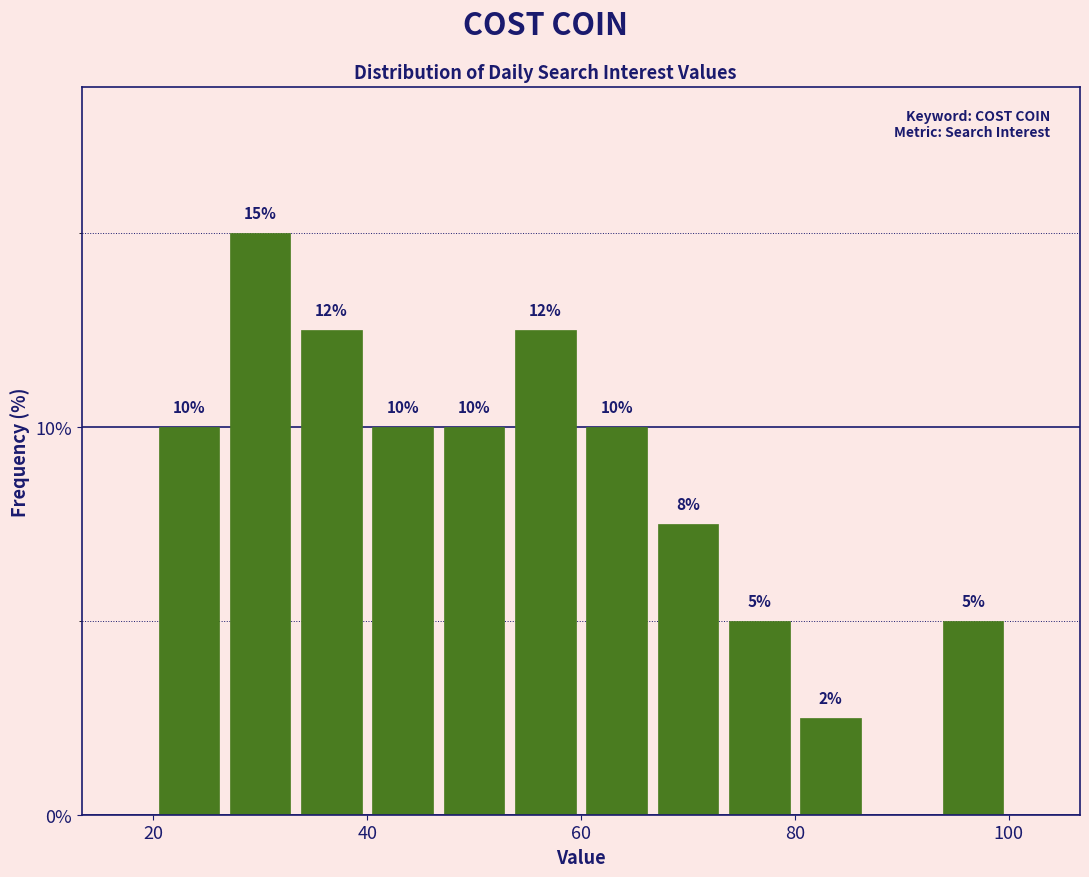

Around what value on the x-axis is the tallest bar? Give the approximate position of its centre, as read against the axis.

30